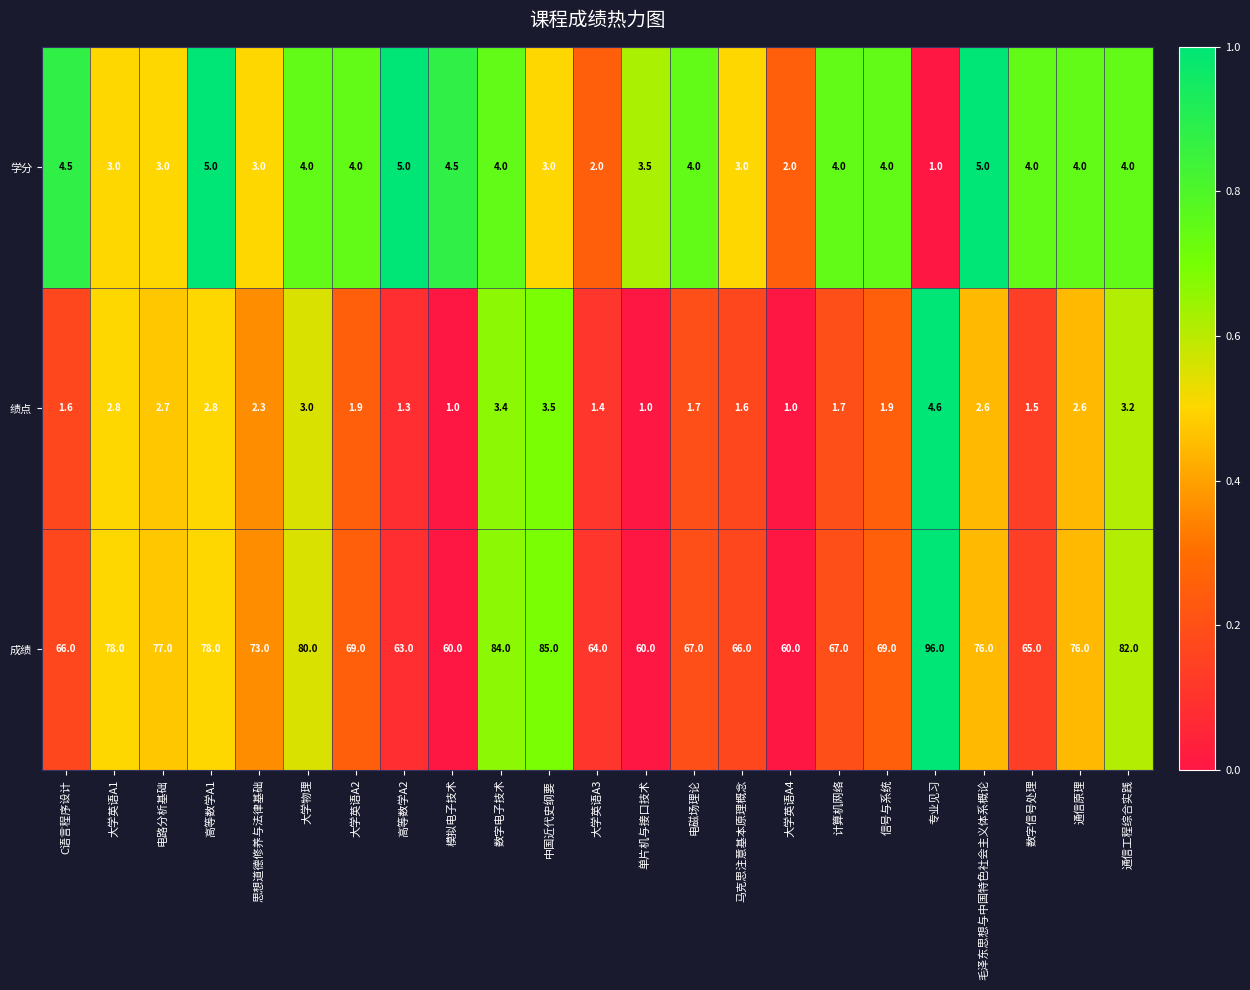

Rank the series by their maximum value, from lowest to highest.

绩点, 学分, 成绩